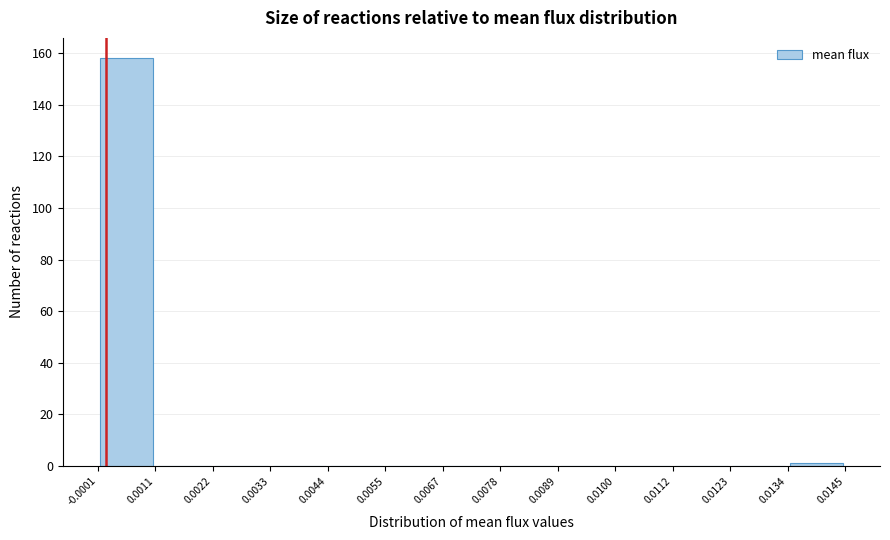

Reading left to right, list every bar in this chart as the range it spans on the x-axis followed by its height. The values are not printed on the chart, so give them approximately, as read against the axis.

-0.0001 to 0.0011: 158
0.0011 to 0.0022: 0
0.0022 to 0.0033: 0
0.0033 to 0.0044: 0
0.0044 to 0.0055: 0
0.0055 to 0.0067: 0
0.0067 to 0.0078: 0
0.0078 to 0.0089: 0
0.0089 to 0.0100: 0
0.0100 to 0.0112: 0
0.0112 to 0.0123: 0
0.0123 to 0.0134: 0
0.0134 to 0.0145: under 2